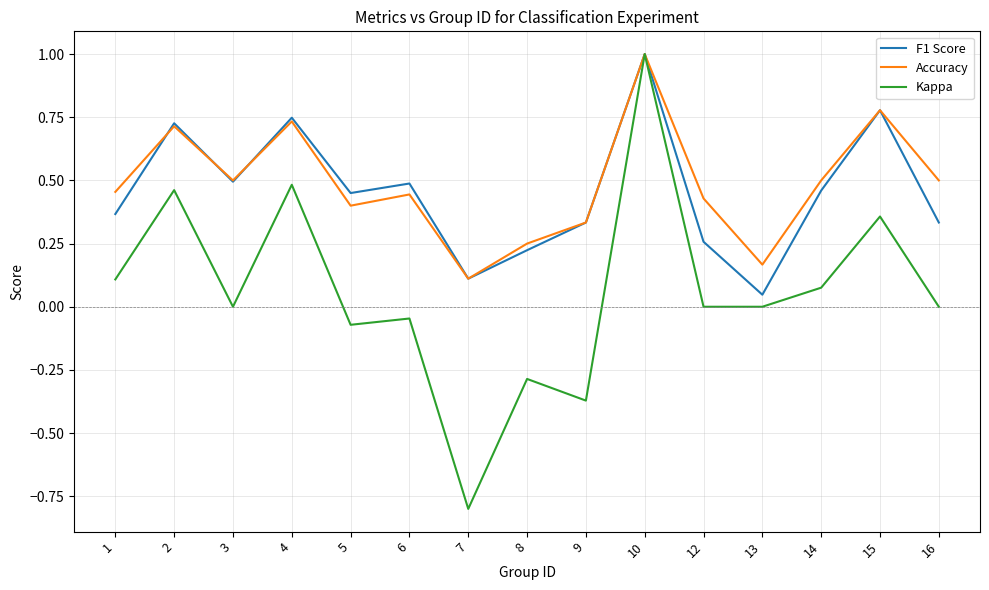

Which series has the widest spread of values?

Kappa